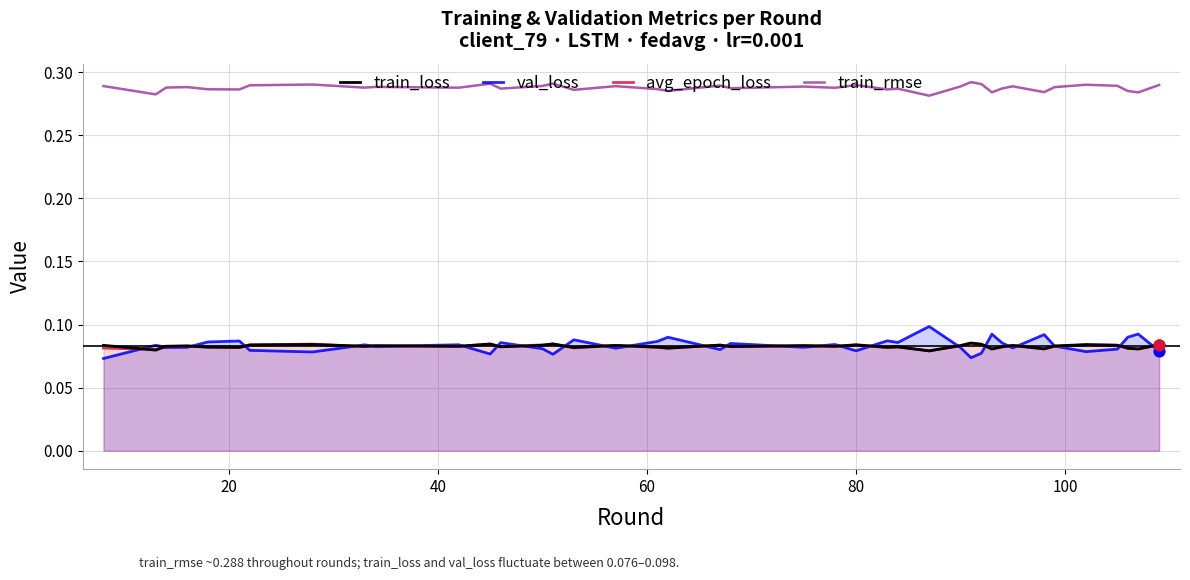

Which series has the largest total across all categories?

train_rmse